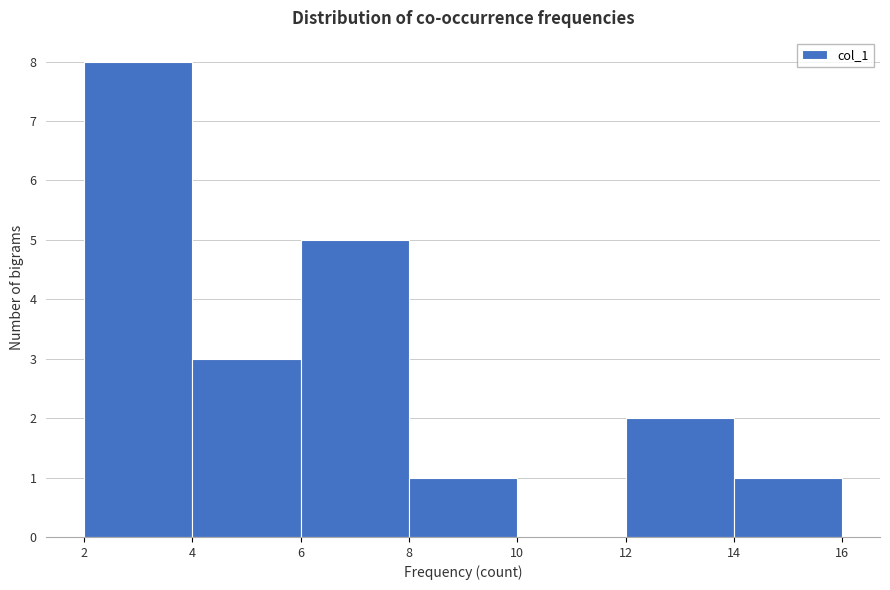

Reading left to right, transcribe this chart: for each bar, give the range it covers on the x-axis and its height. The values are not printed on the chart, so give them approximately, as read against the axis.

2 to 4: 8
4 to 6: 3
6 to 8: 5
8 to 10: 1
10 to 12: 0
12 to 14: 2
14 to 16: 1